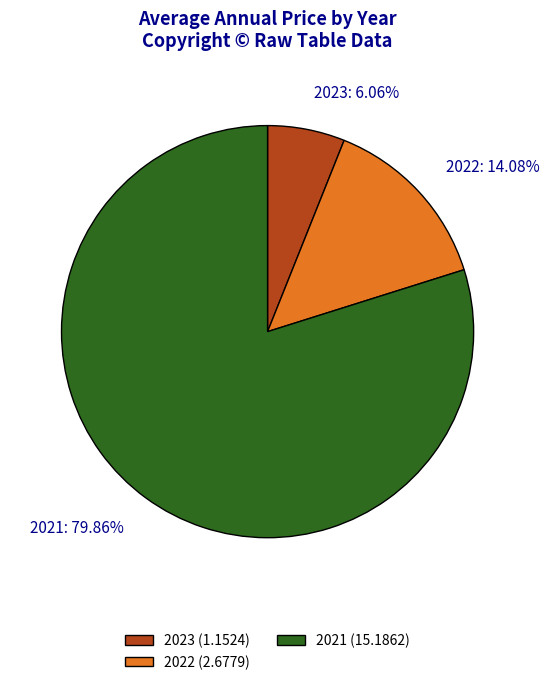

What is the total percentage of 2023 and 2022?

20.1%